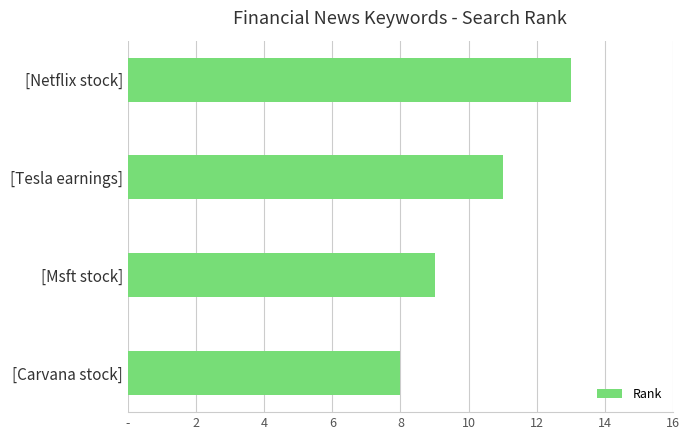

List the labels in order of value, smallest first.

[Carvana stock], [Msft stock], [Tesla earnings], [Netflix stock]